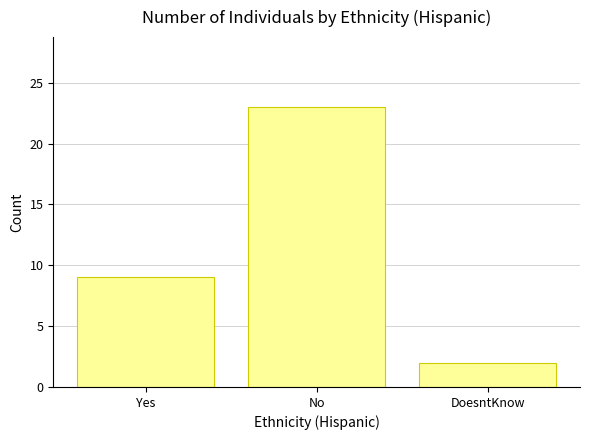

Count the values in the range 2 to 23.

3